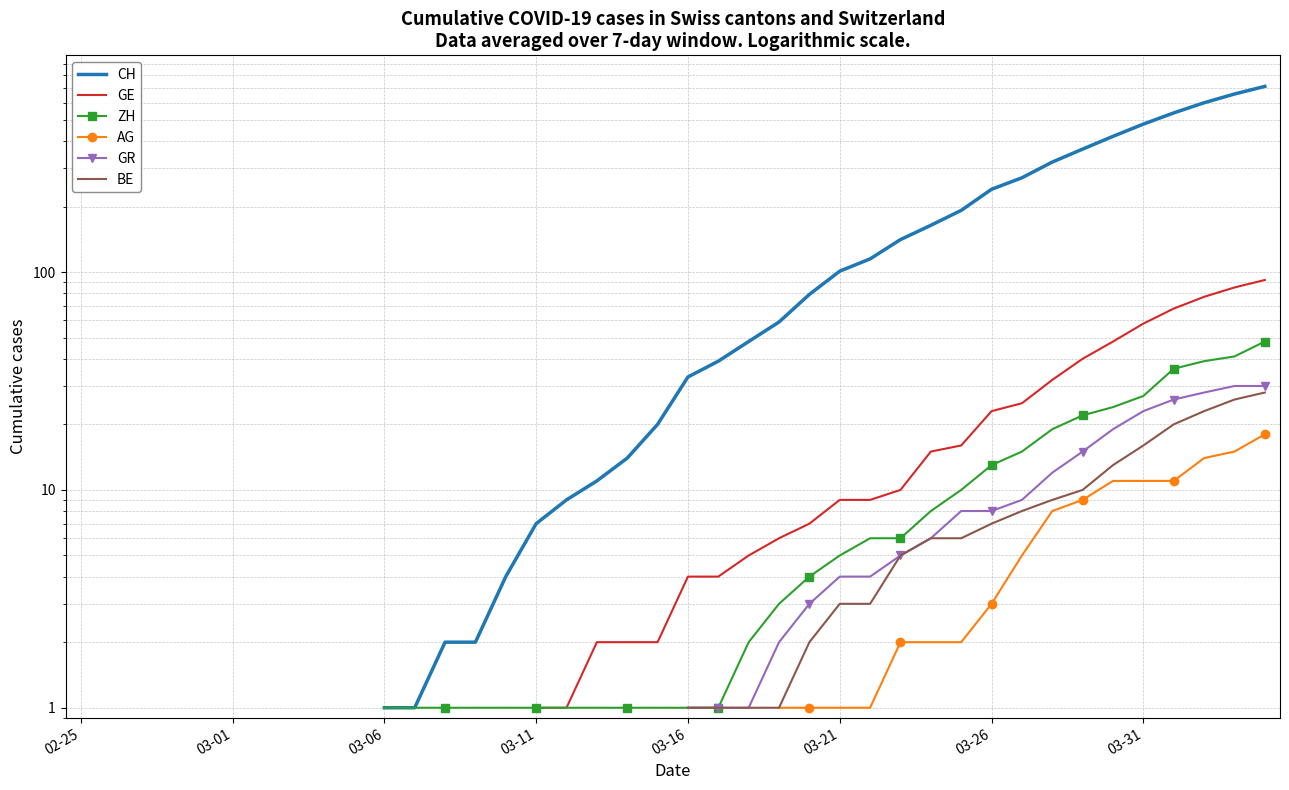

True or false: GR has more than 0 interior local peaks.

False